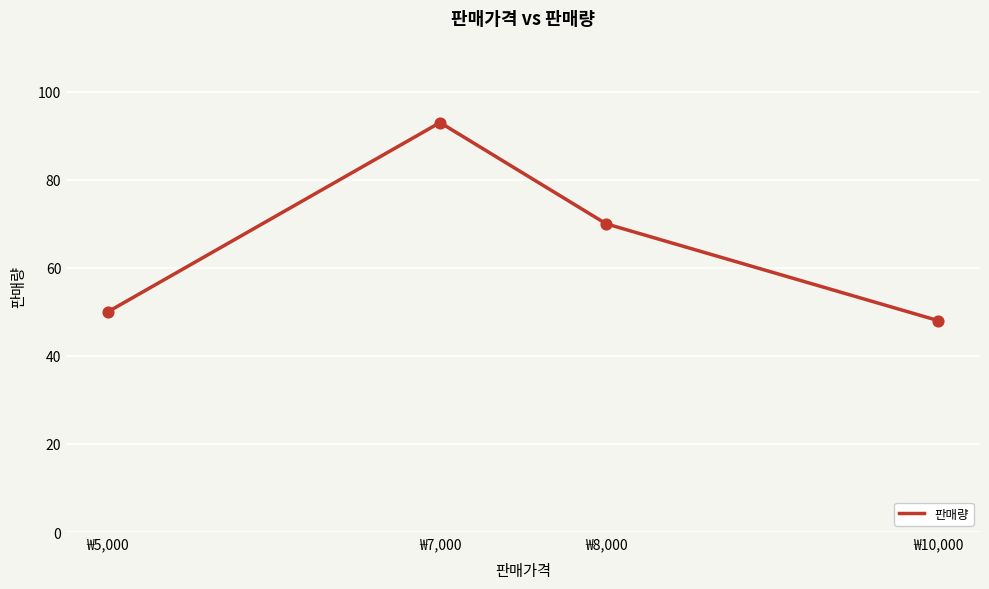

What is the change in value from ₩7,000 to ₩8,000?

-23